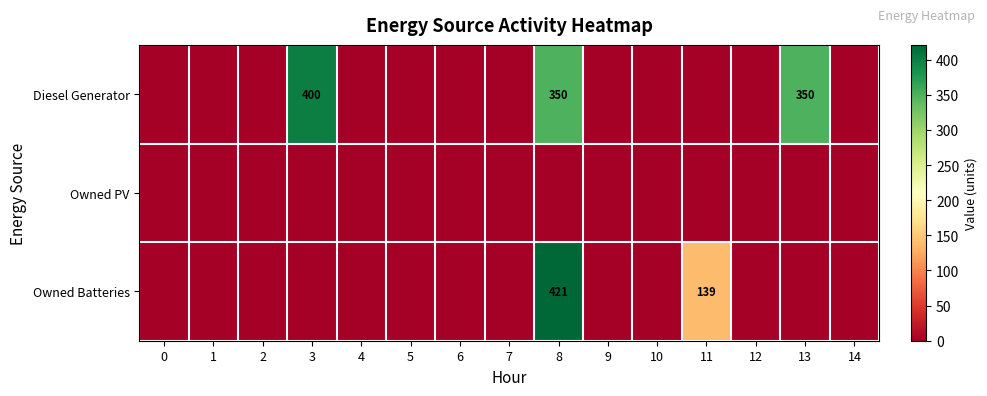

List the series in order of their overall mean, lowest first.

Owned PV, Owned Batteries, Diesel Generator